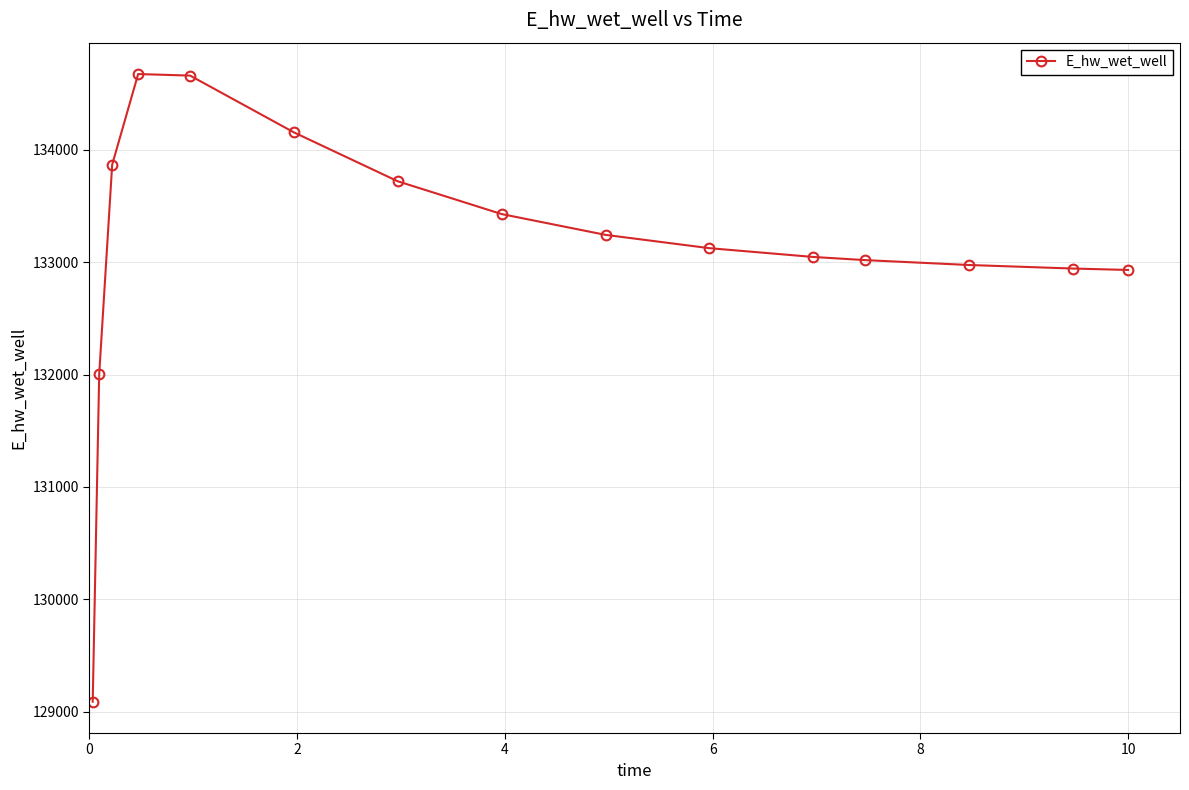

What is the average value?

133125.8